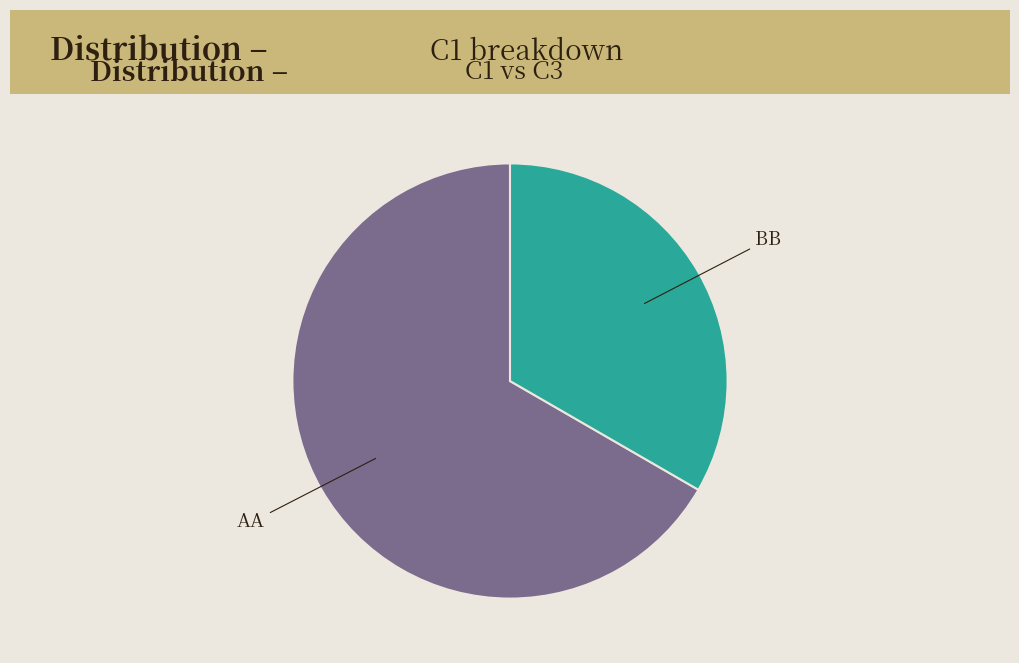

Count the number of slices in the pie.

2